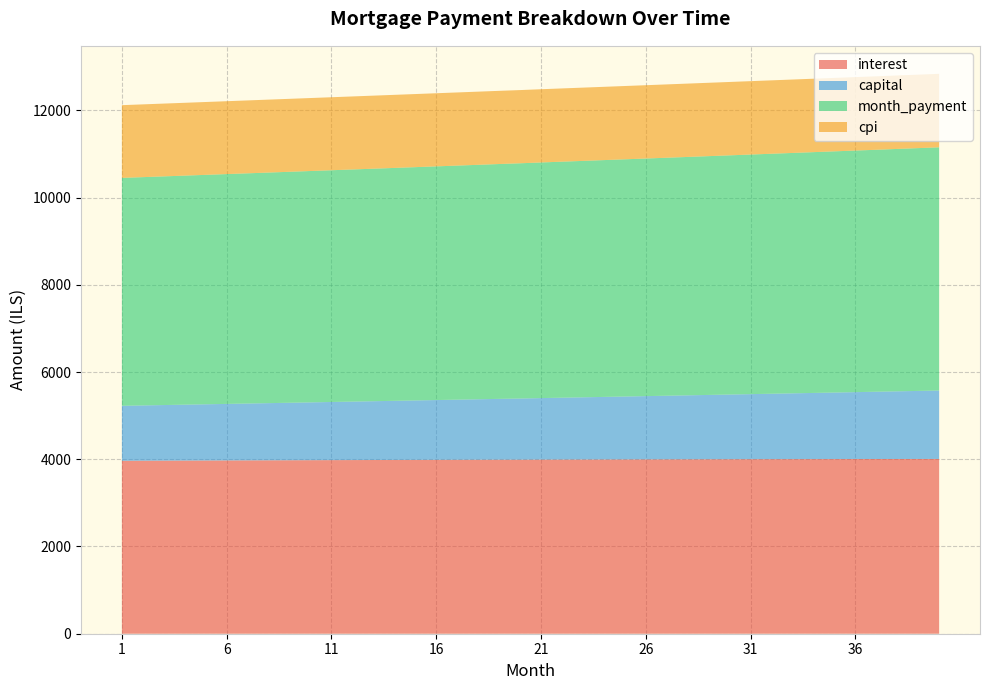

Reading left to right, transcribe all the data shown in this chart.

interest: 1=3964.9	2=3966.5	3=3968.1	4=3969.7	5=3971.2	6=3972.7	7=3974.2	8=3975.7	9=3977.1	10=3978.5	11=3979.9	12=3981.2	13=3982.5	14=3983.8	15=3985.1	16=3986.3	17=3987.5	18=3988.7	19=3989.9	20=3990.1	21=3992.1	22=3993.2	23=3994.2	24=3995.2	25=3996.2	26=3997.1	27=3998.0	28=3998.9	29=3999.8	30=4000.6	31=4001.3	32=4002.1	33=4002.8	34=4003.5	35=4004.2	36=4004.8	37=4005.4	38=4006.0	39=4006.5	40=4007.0
capital: 1=1260.2	2=1267.3	3=1274.5	4=1281.7	5=1288.9	6=1296.1	7=1303.4	8=1310.8	9=1318.2	10=1325.6	11=1333.0	12=1340.5	13=1348.1	14=1355.7	15=1363.3	16=1371.0	17=1378.7	18=1386.5	19=1394.3	20=1402.1	21=1410.0	22=1418.0	23=1426.0	24=1434.0	25=1442.1	26=1450.2	27=1458.4	28=1466.6	29=1474.8	30=1483.1	31=1491.5	32=1499.9	33=1508.3	34=1516.8	35=1525.4	36=1534.0	37=1542.6	38=1551.3	39=1560.0	40=1568.8
month_payment: 1=5225.2	2=5233.9	3=5242.6	4=5251.3	5=5260.1	6=5268.9	7=5277.6	8=5286.4	9=5295.2	10=5304.1	11=5312.9	12=5321.8	13=5330.6	14=5339.5	15=5348.4	16=5357.3	17=5366.3	18=5375.2	19=5384.2	20=5393.1	21=5402.1	22=5411.1	23=5420.1	24=5429.2	25=5438.2	26=5447.3	27=5456.4	28=5465.5	29=5474.6	30=5483.7	31=5492.8	32=5502.0	33=5511.2	34=5520.4	35=5529.6	36=5538.8	37=5547.0	38=5557.2	39=5566.5	40=5575.8
cpi: 1=1667.3	2=1668.0	3=1668.7	4=1669.3	5=1670.0	6=1670.6	7=1671.2	8=1671.8	9=1672.4	10=1673.0	11=1673.5	12=1674.1	13=1674.6	14=1675.2	15=1675.7	16=1676.2	17=1676.7	18=1677.2	19=1677.6	20=1678.1	21=1678.5	22=1679.0	23=1679.4	24=1679.8	25=1680.2	26=1680.6	27=1680.9	28=1681.3	29=1681.7	30=1682.0	31=1682.3	32=1682.6	33=1682.9	34=1683.2	35=1683.4	36=1683.7	37=1683.9	38=1684.1	39=1684.3	40=1684.5